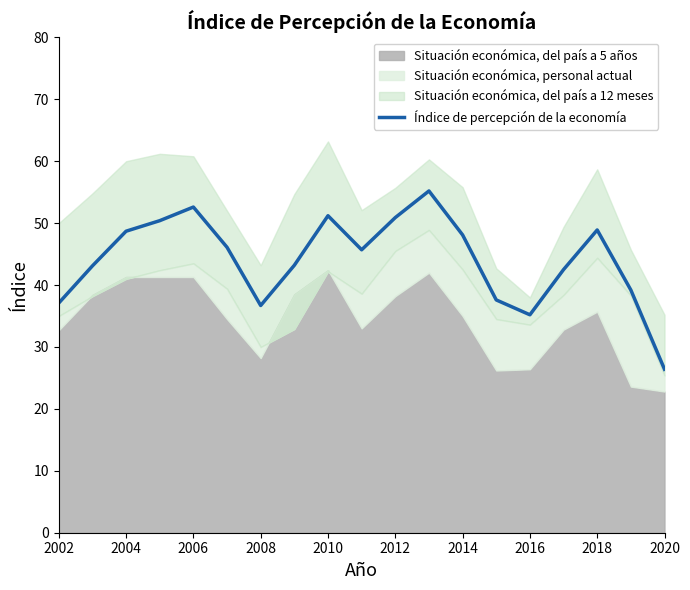

Is it true that Índice de percepción de la economía equals 24.9 at 2010?

False